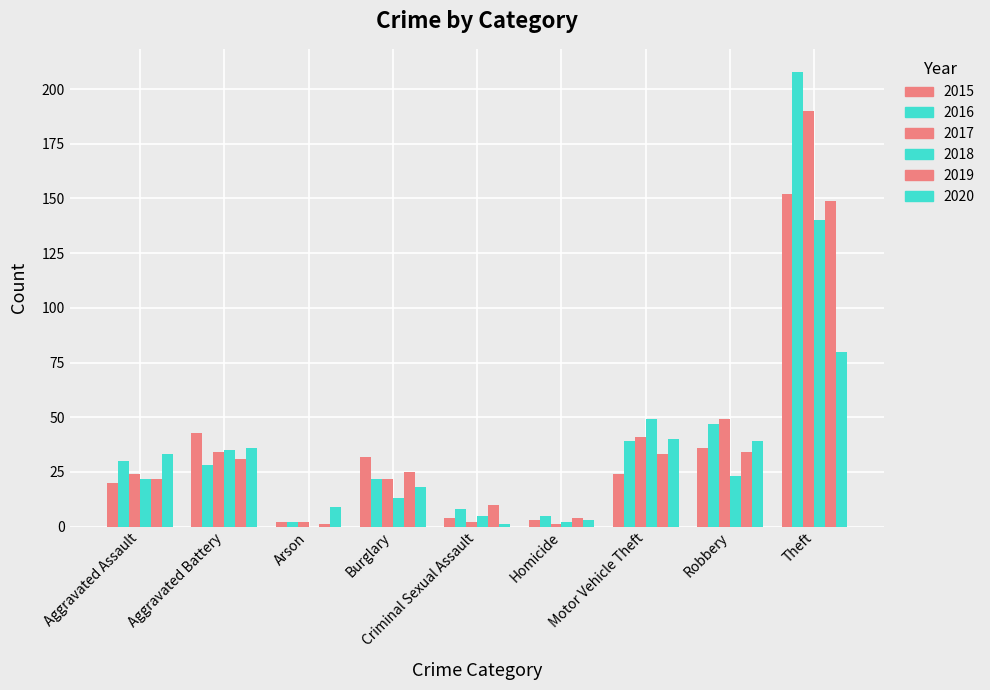

Are the bars horizontal?

No